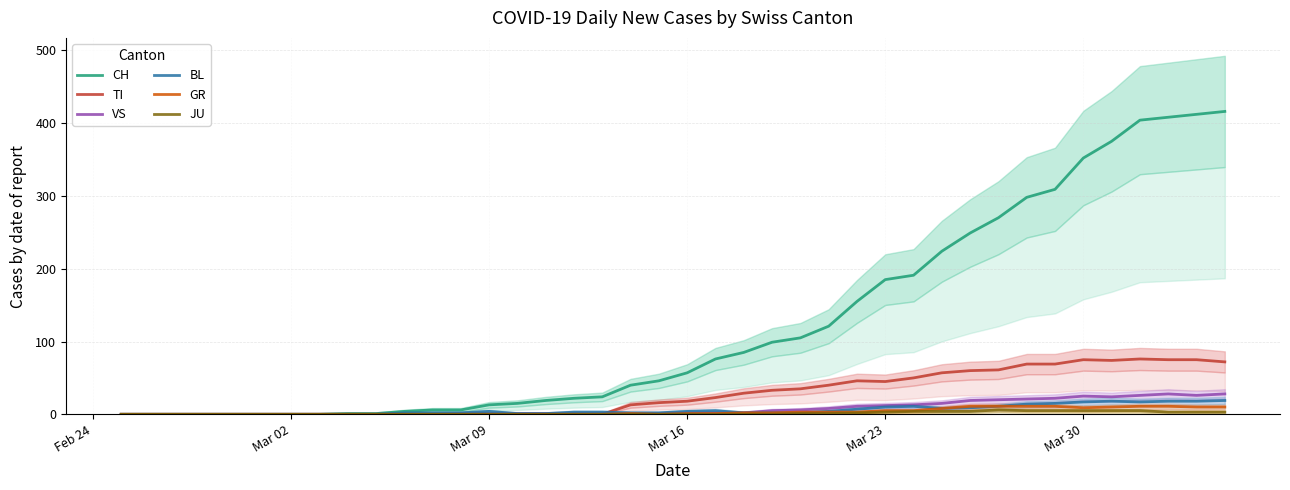

What is the highest value of the VS series?

28